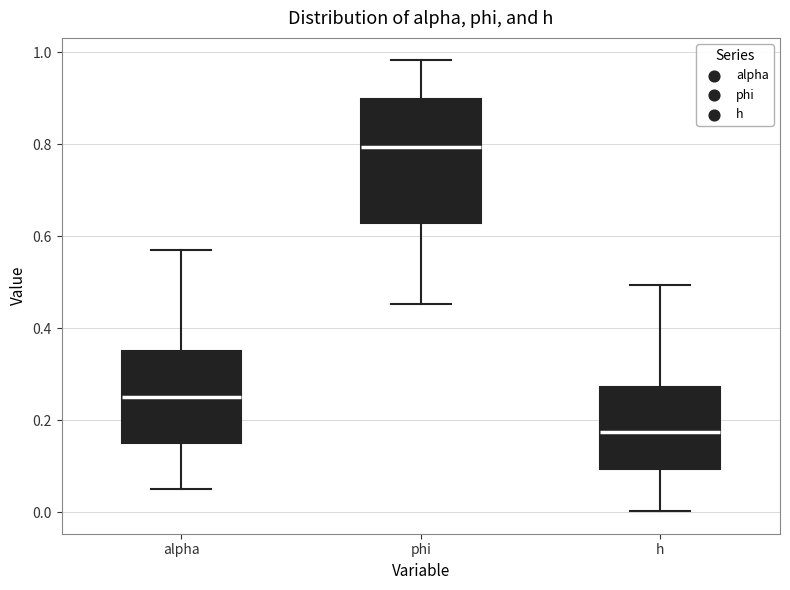

Where is the lower edge of the box for phi on the y-axis? The values are not printed on the chart, so give them approximately, as read against the axis.

0.62